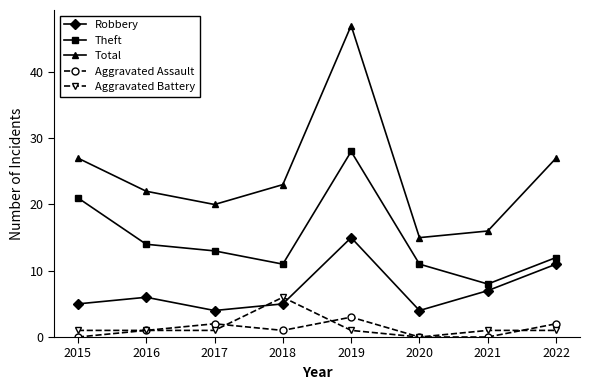

True or false: Total has more than 1 points higher than both neighbors.

False